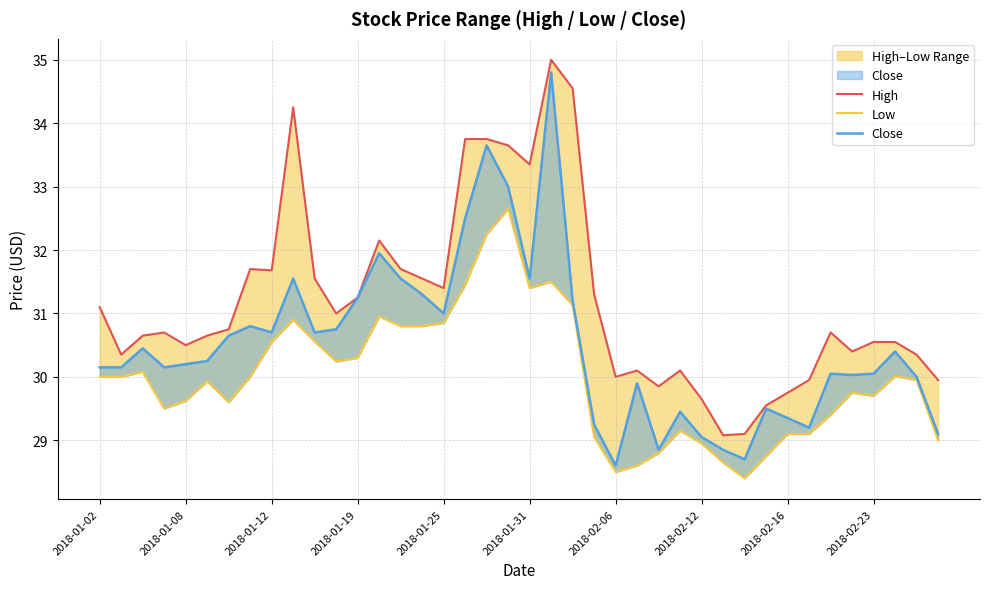

What are all the series names shown in the legend?

High, Low, Close